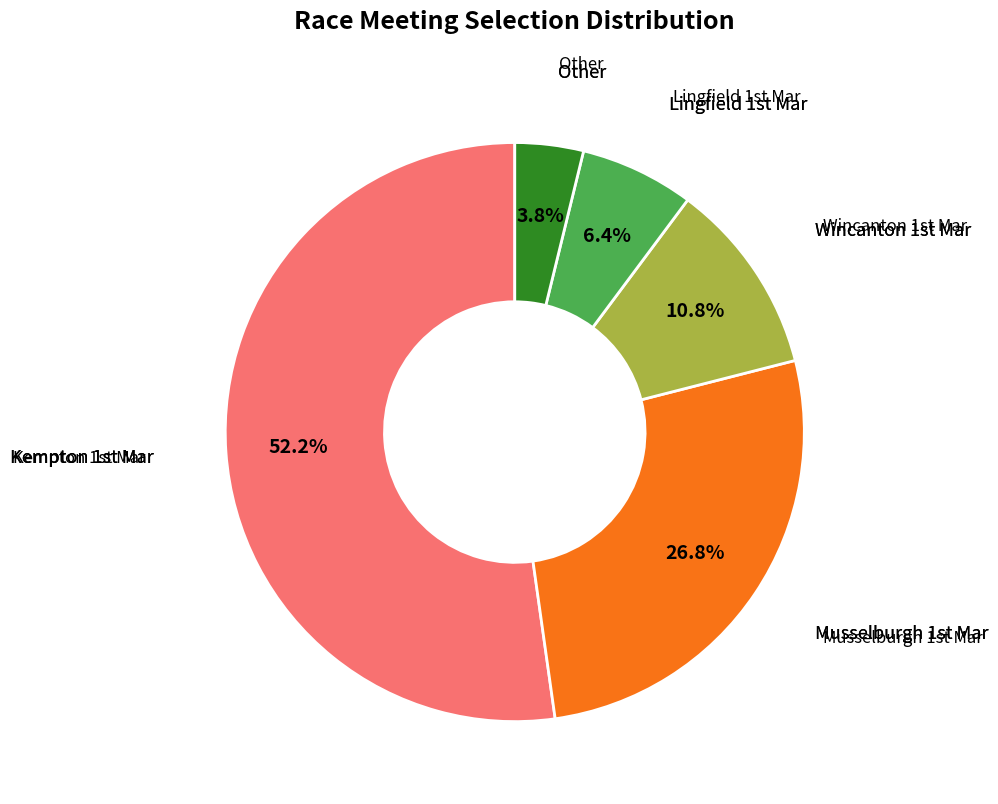

Is there a majority slice in this chart?

Yes